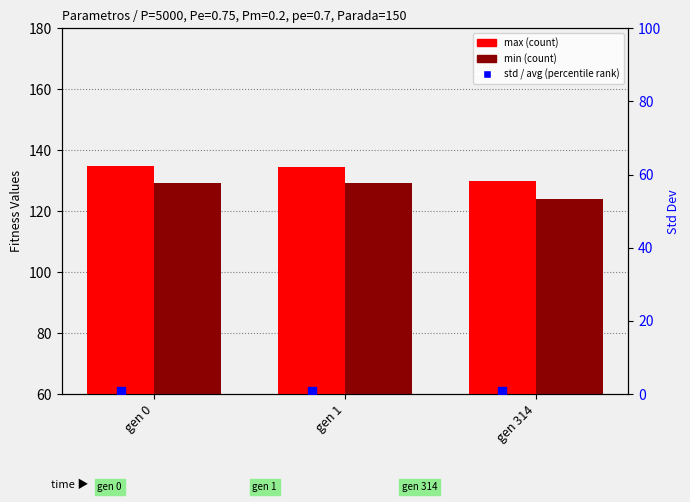

At how many categories does at least one series exceed 87?

3